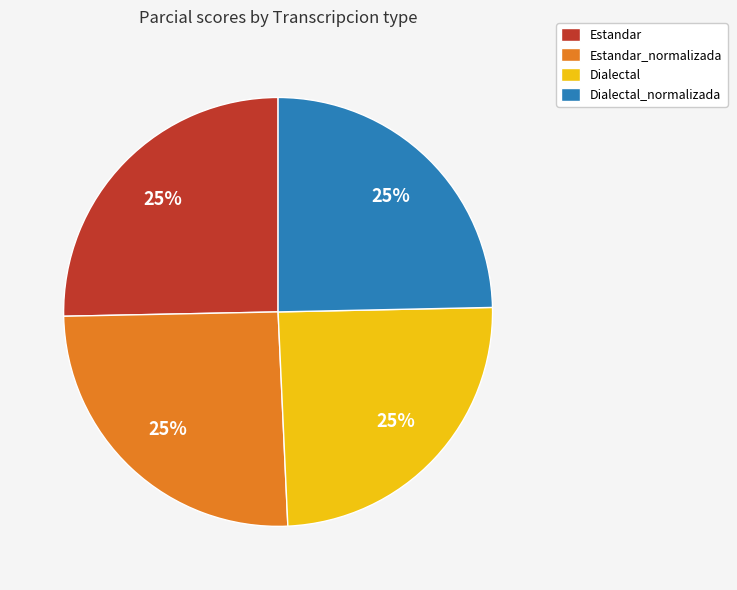

How many slices are in this pie chart?

4